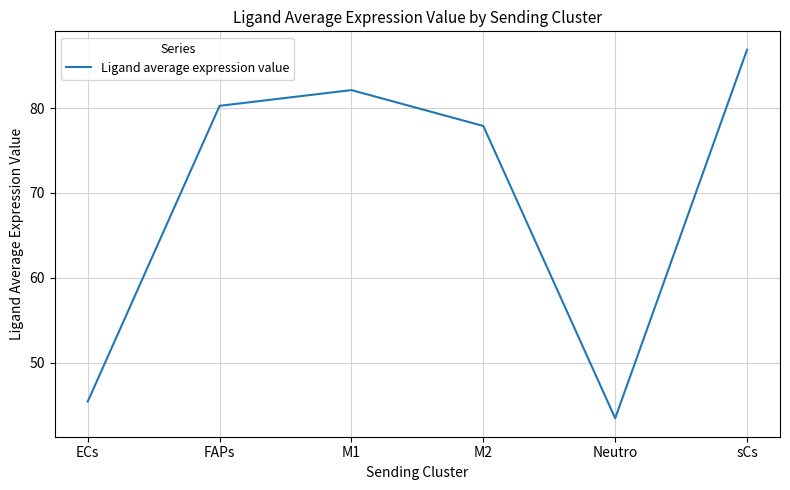

How many interior local peaks (higher than both neighbors) does the data have?

1